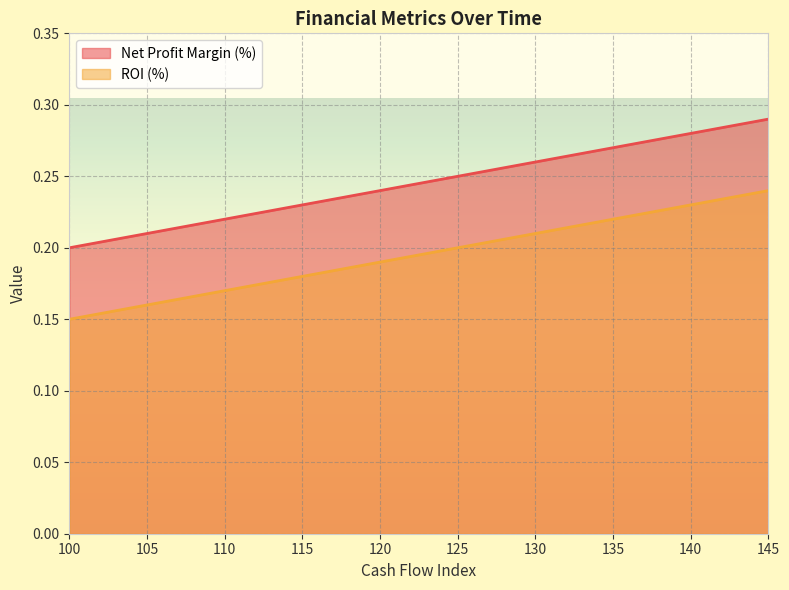

True or false: Net Profit Margin (%) and ROI (%) intersect in this chart.

False